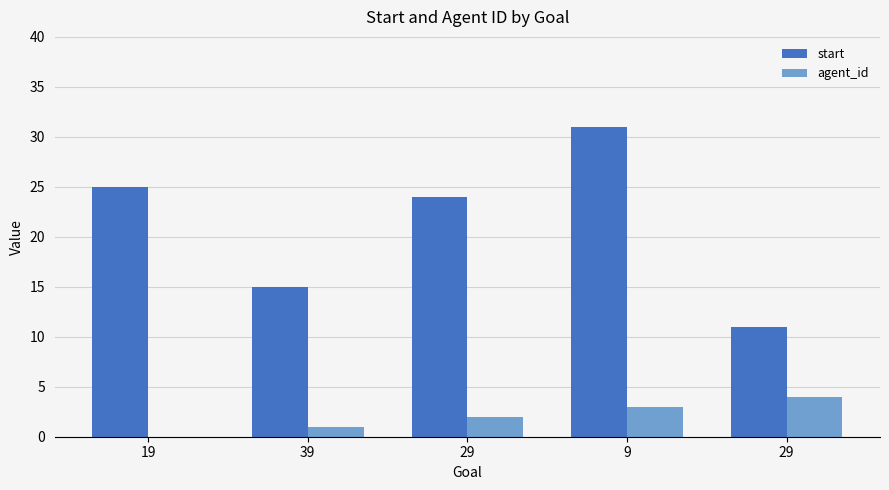

How many categories are shown in the chart?

5